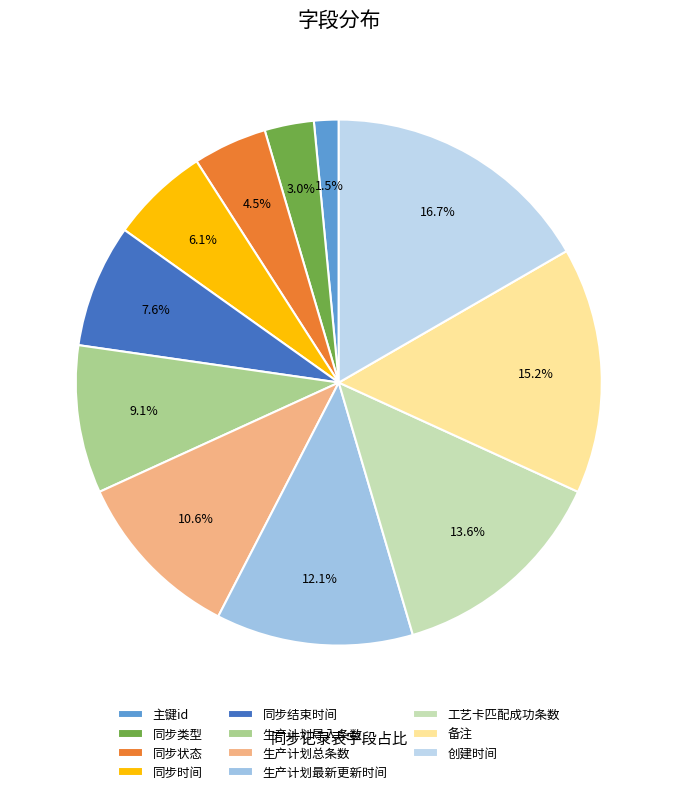

To the nearest percent, what portion does 生产计划最新更新时间 represent?

12%